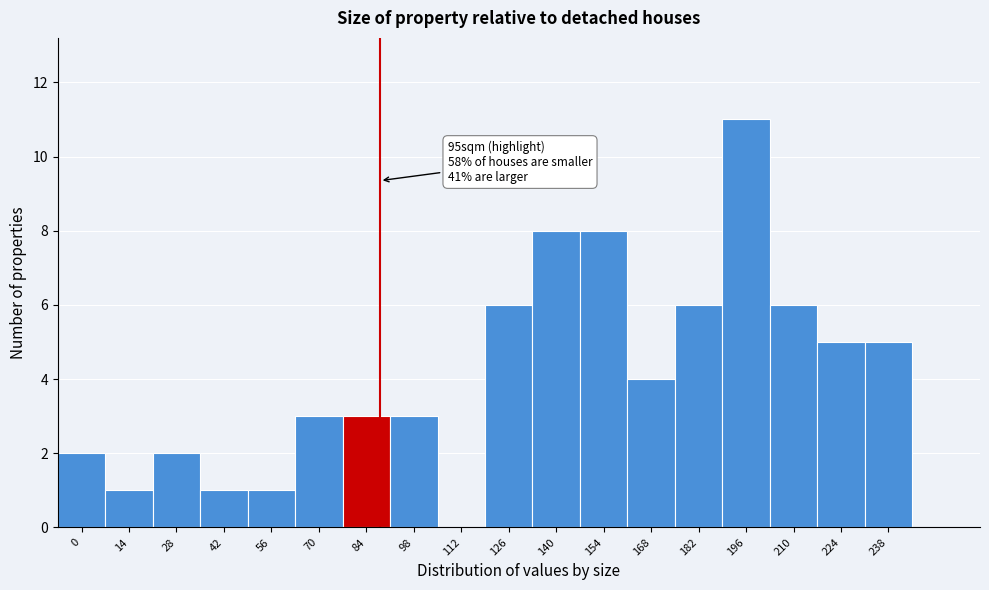

Reading left to right, extract all data points from this chart.

0=2	14=1	28=2	42=1	56=1	70=3	84=3	98=3	112=0	126=6	140=8	154=8	168=4	182=6	196=11	210=6	224=5	238=5